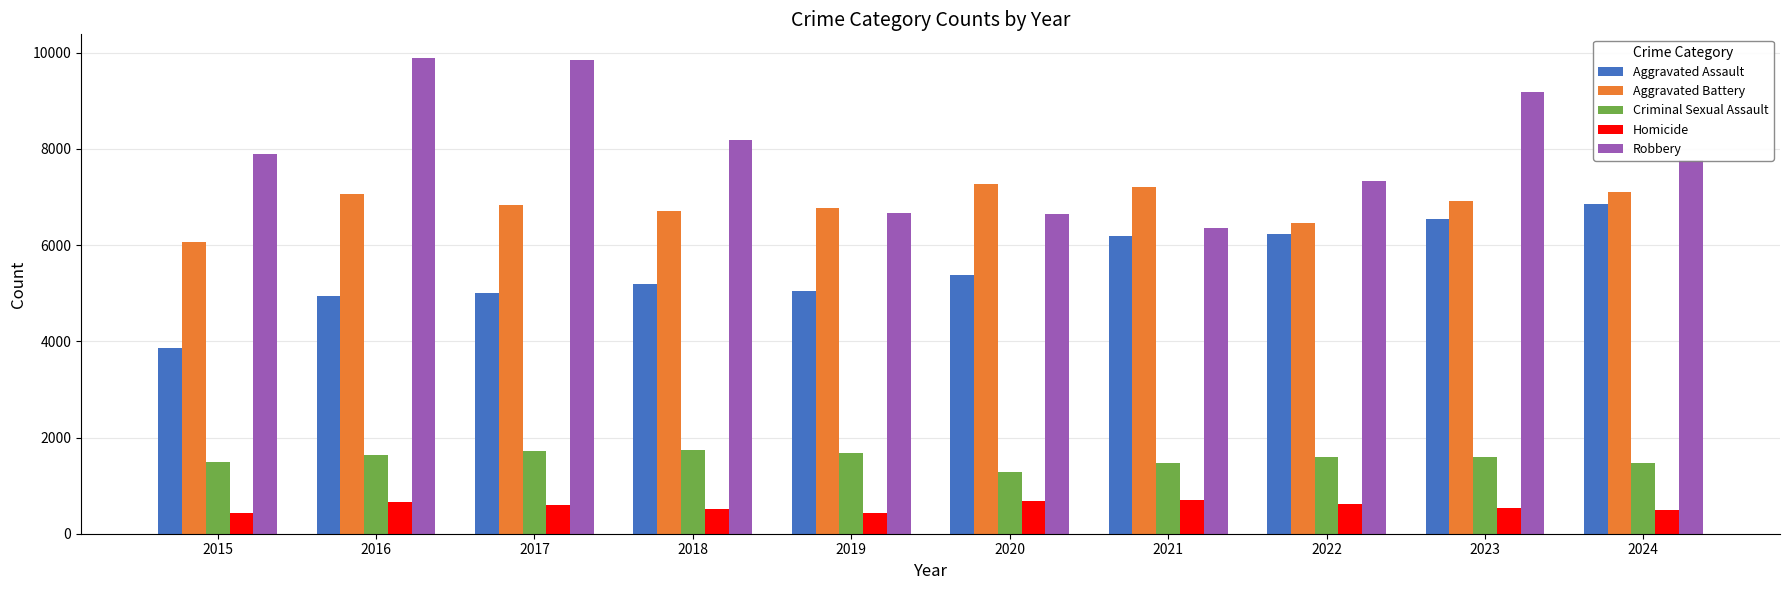

What is the approximate value of Homicide at 2022?

615